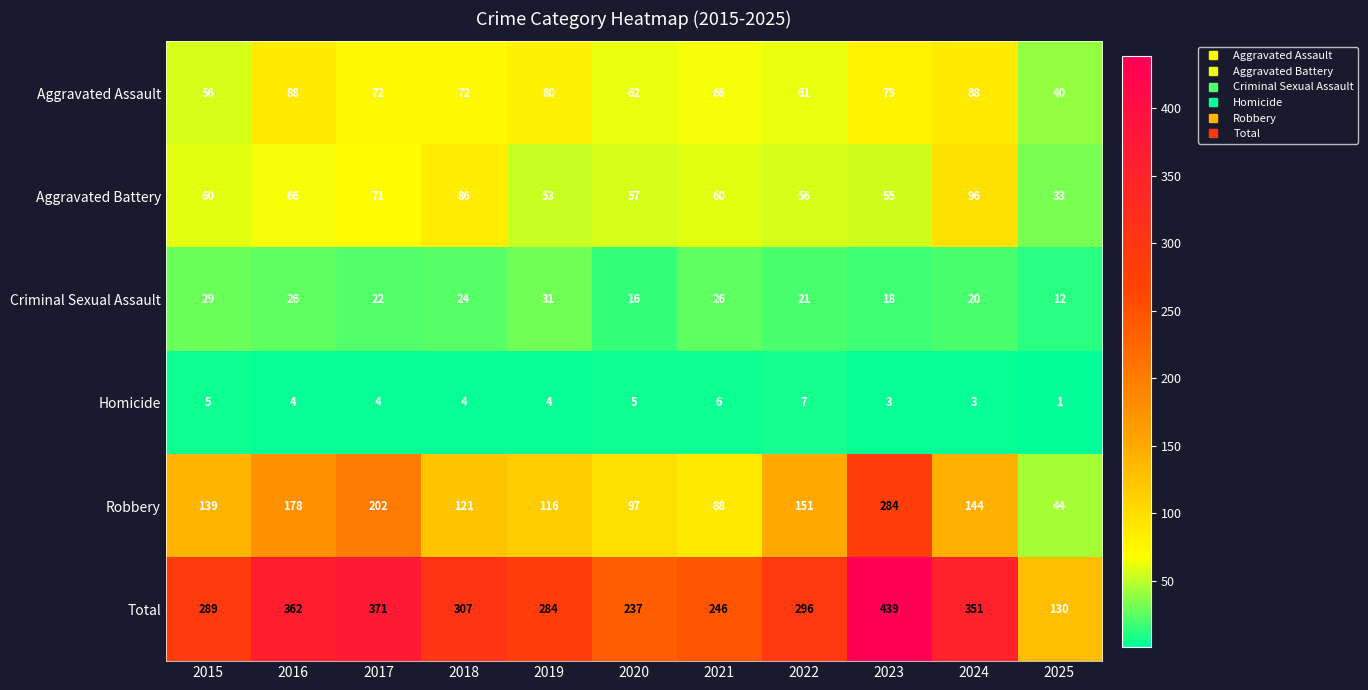

Where does the Homicide series first go above 4?

2015